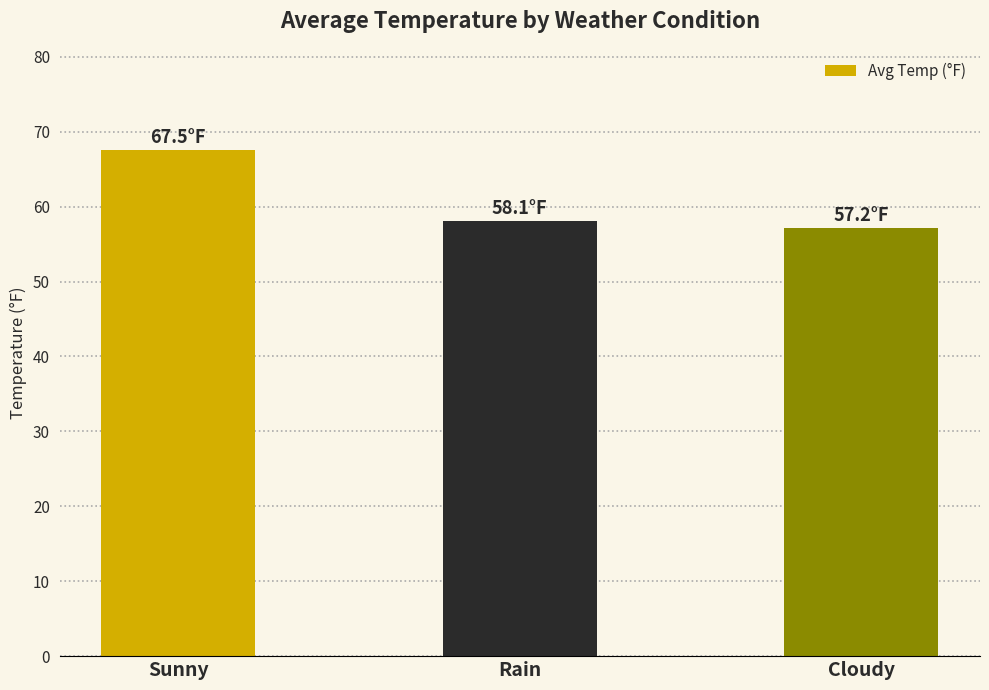

What is the sum of the values at Rain and Sunny?

125.7